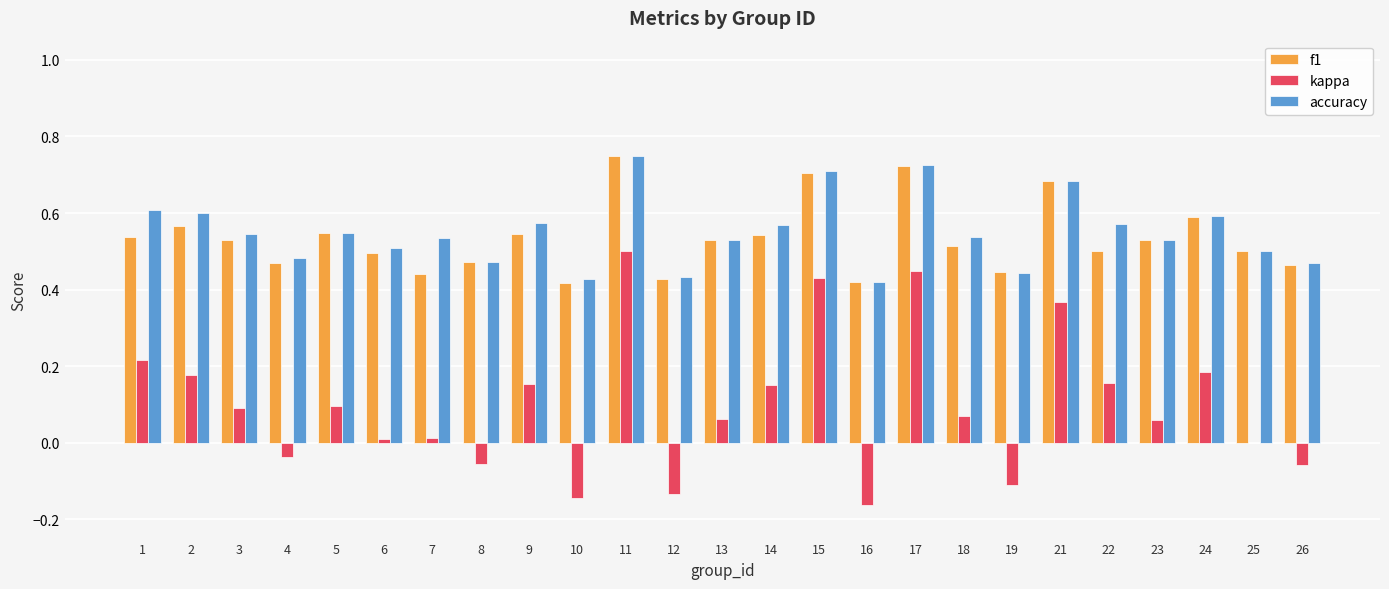

The f1 series shows 0.7 at 22. True or false?

False